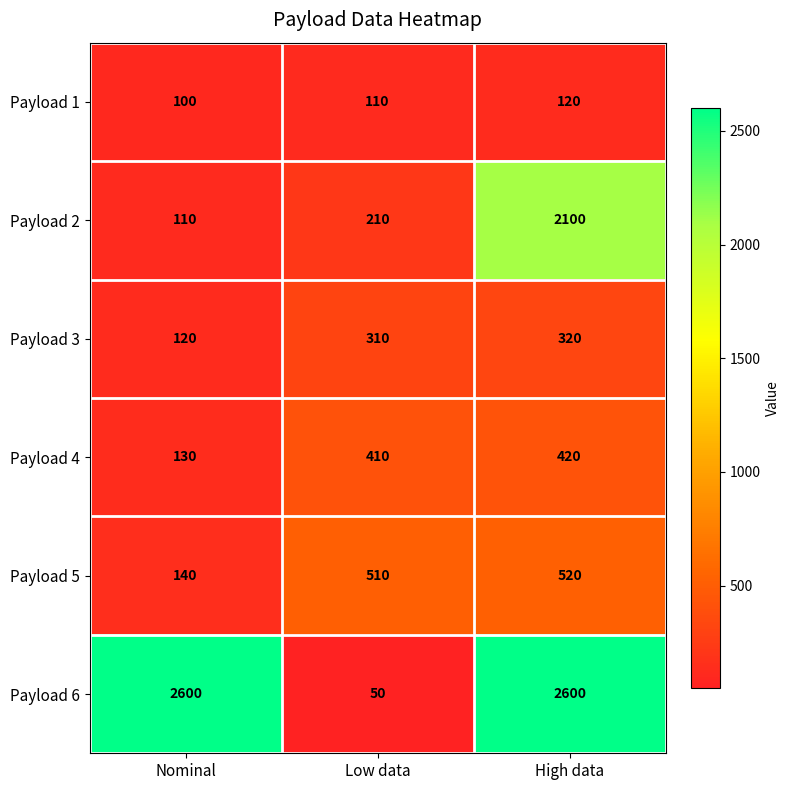

At how many categories does at least one series exceed 1054?

2